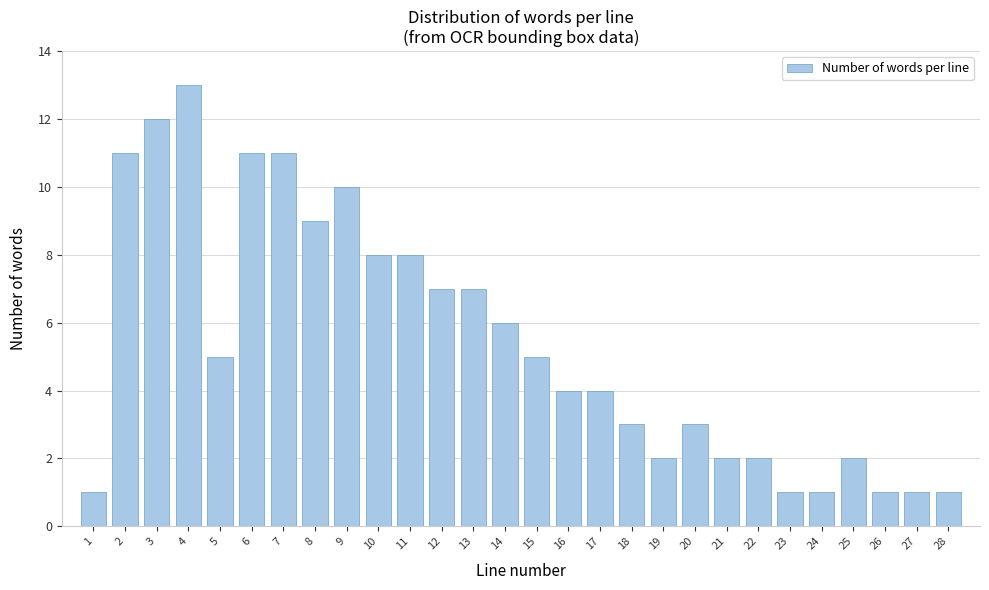

Reading left to right, extract all data points from this chart.

1	11	12	13	5	11	11	9	10	8	8	7	7	6	5	4	4	3	2	3	2	2	1	1	2	1	1	1